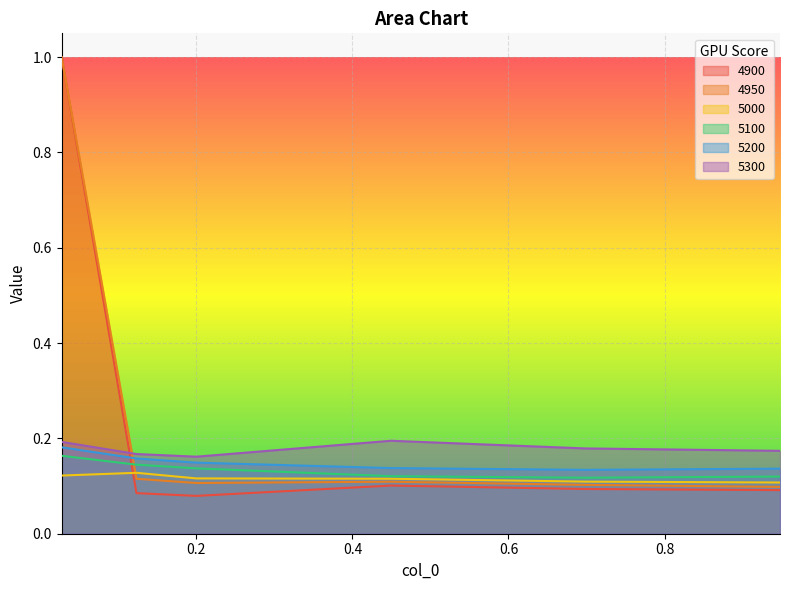

What is the value of the 5200 point at the 6th from the left?

0.1